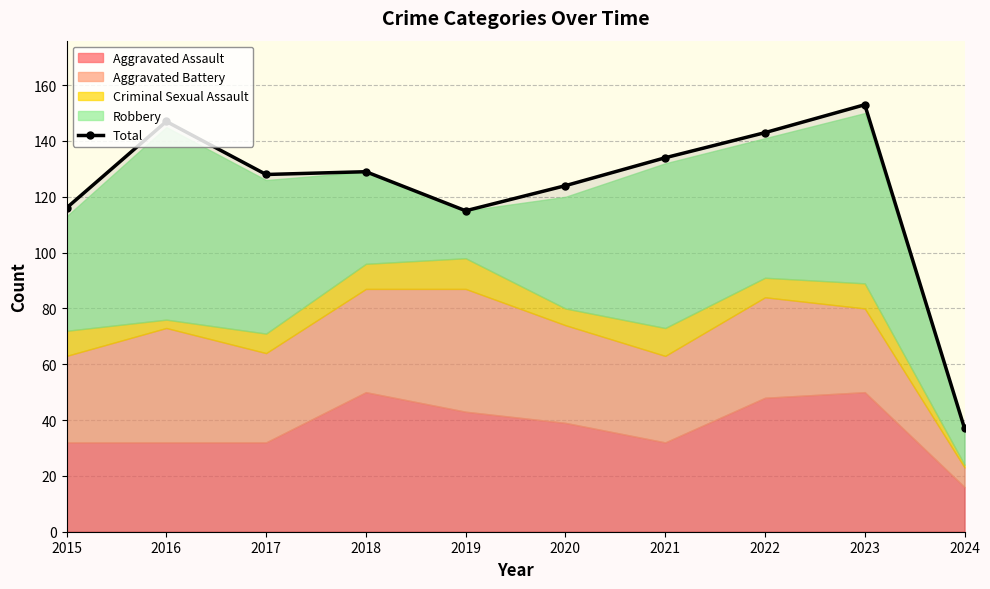

What is the value of the 10th point from the left?

37